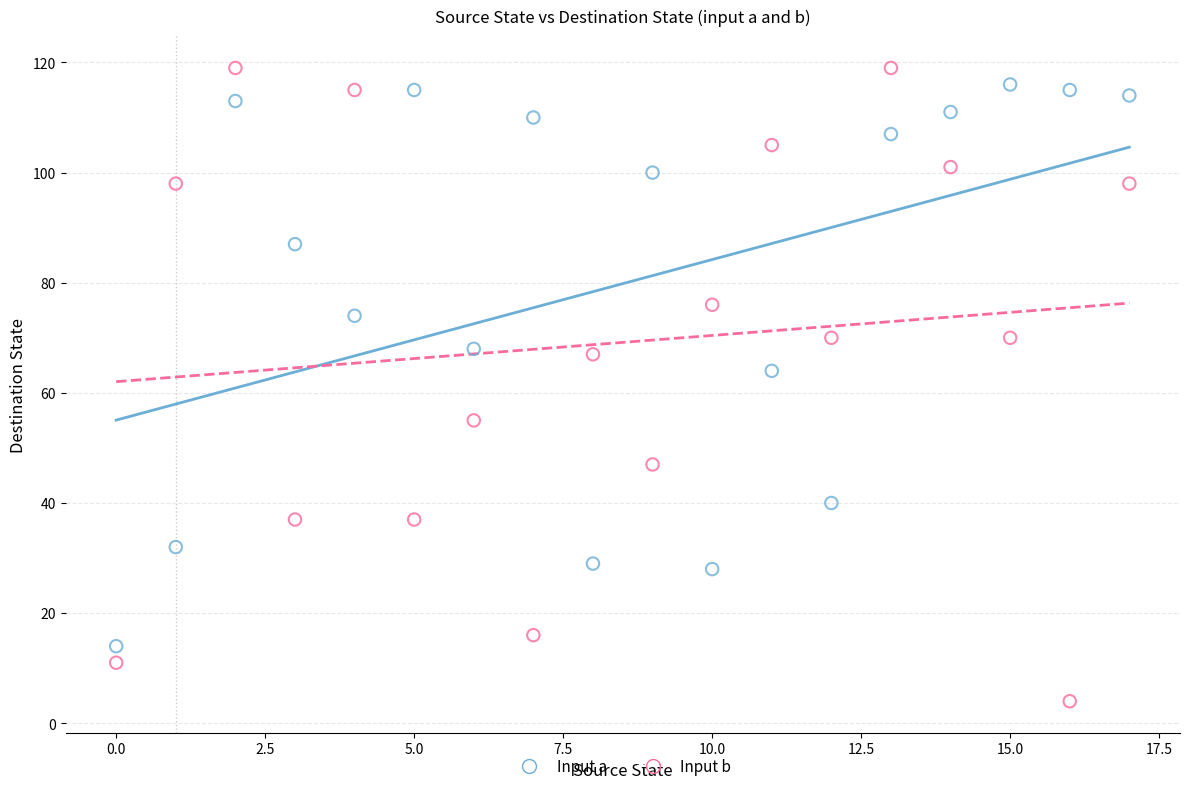

In the Input b series, what Y value is closest to 61?

55